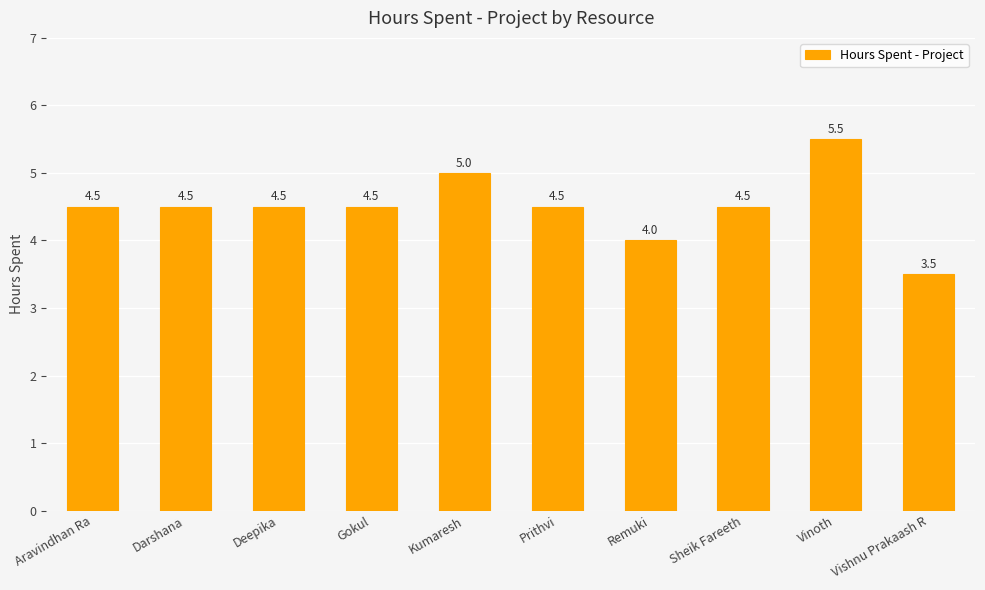

Which category has the lowest value across all series?

Vishnu Prakaash R